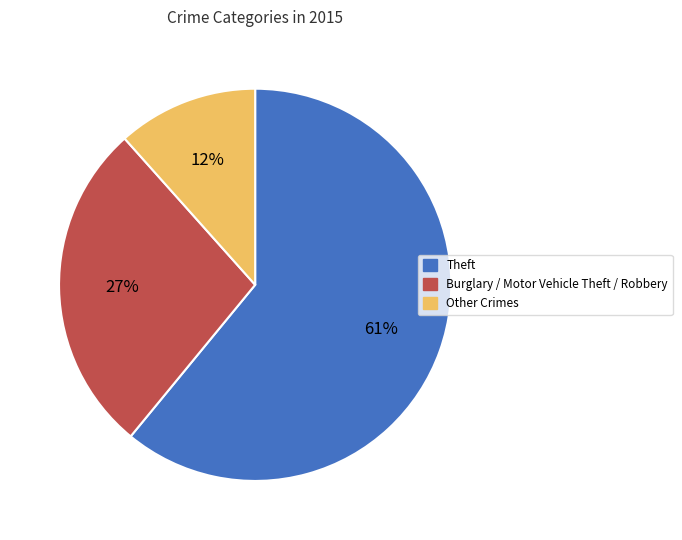

To the nearest percent, what is the difference between the largest and smallest slice percentages?

49%